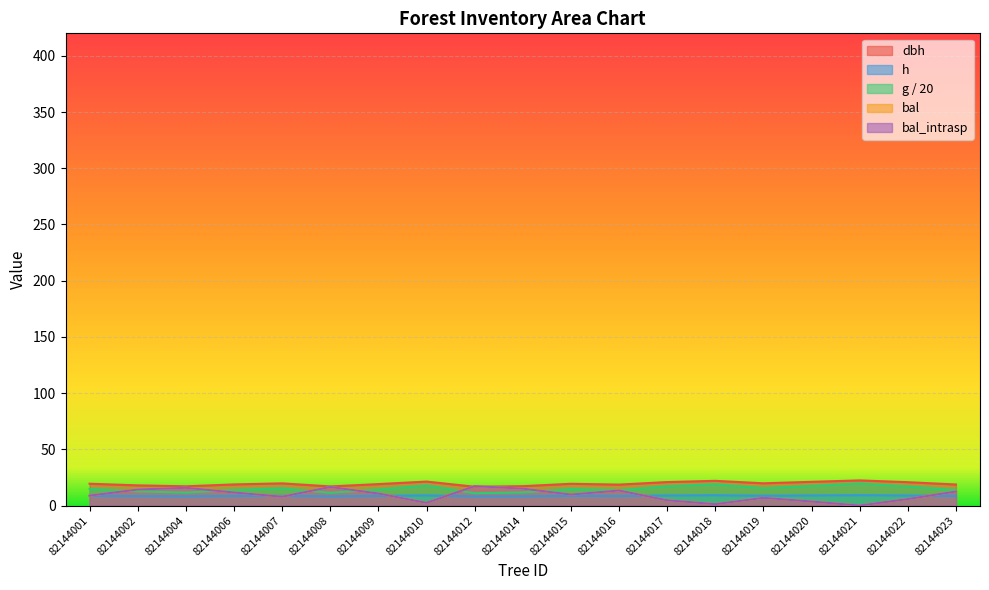

Which category has the lowest value across all series?

82144021